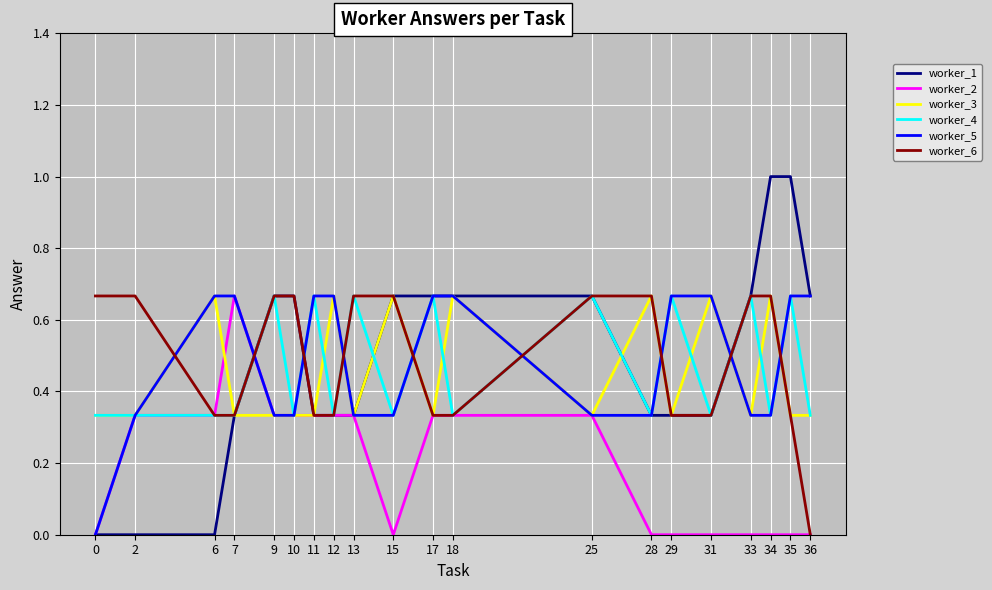

What is the total value across all series at 11?

2.7